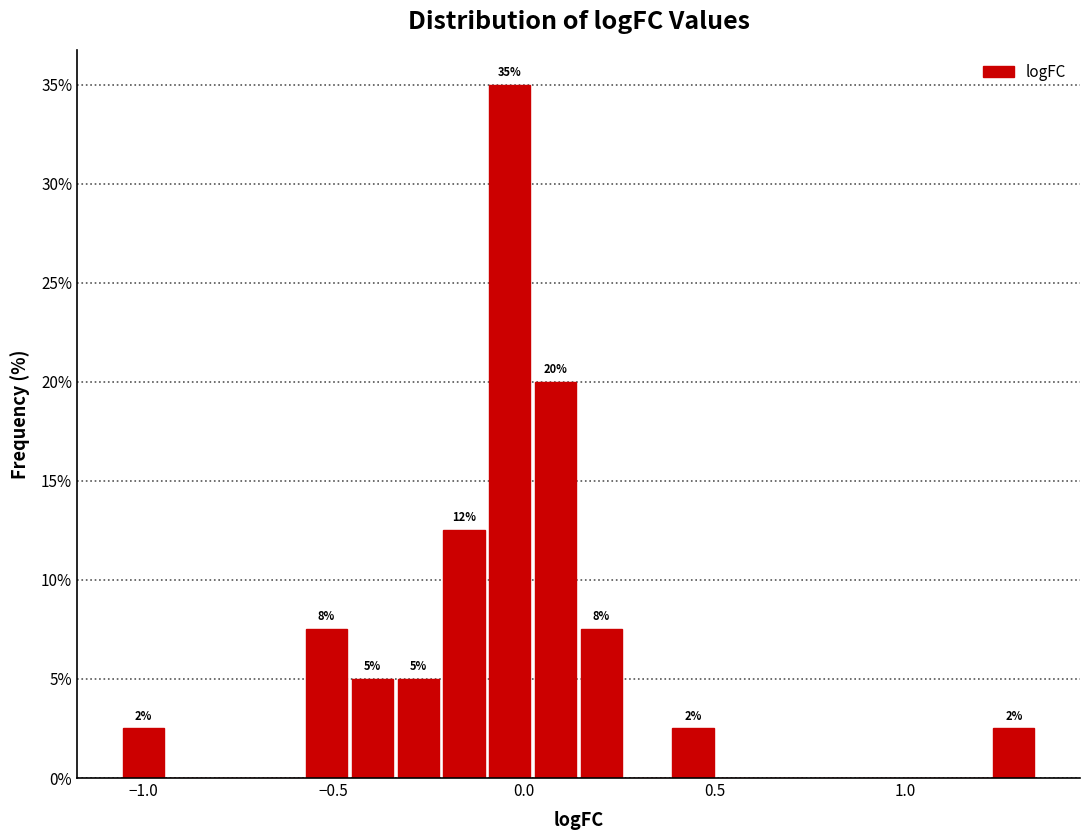

Around what value on the x-axis is the tallest bar? Give the approximate position of its centre, as read against the axis.

-0.05